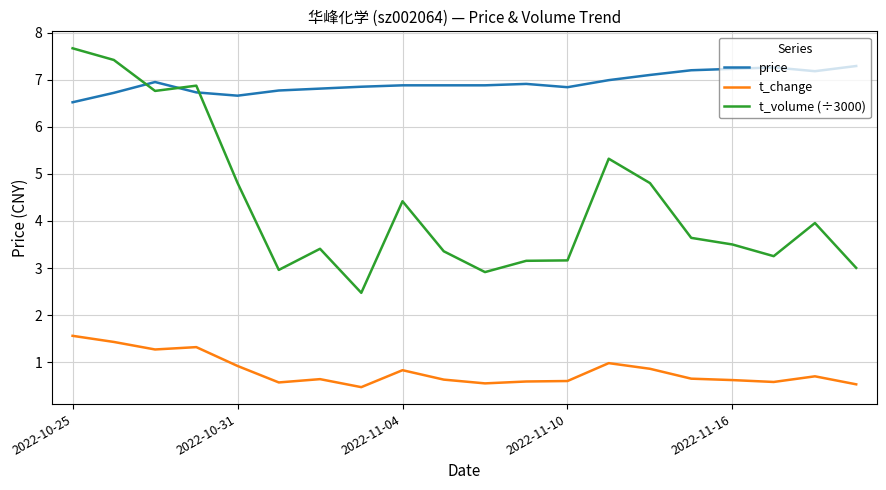

Rank the series by their maximum value, from lowest to highest.

t_change, price, t_volume (÷3000)